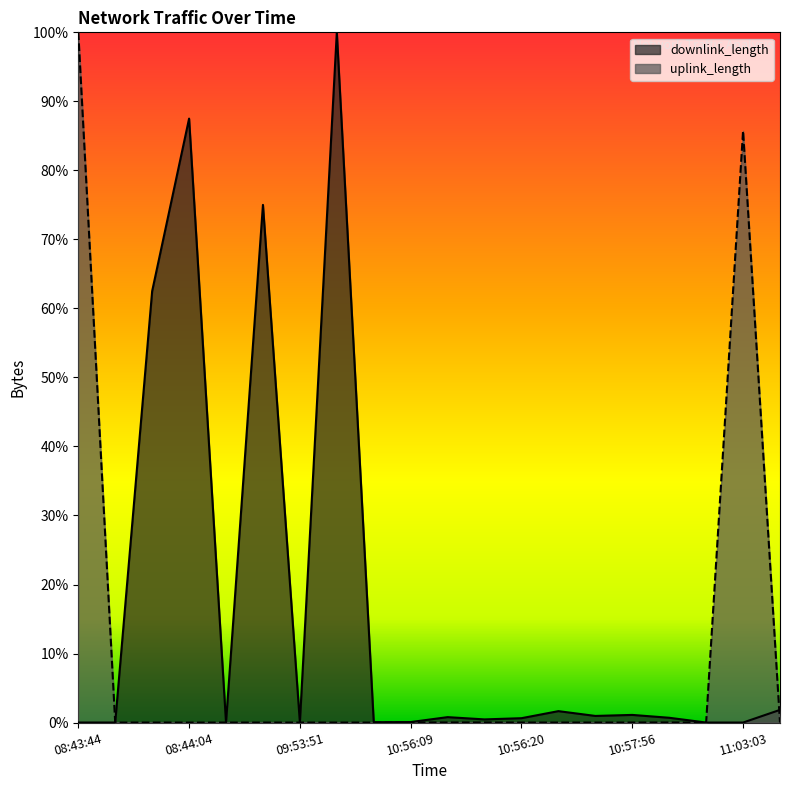

Which series has the widest spread of values?

downlink_length